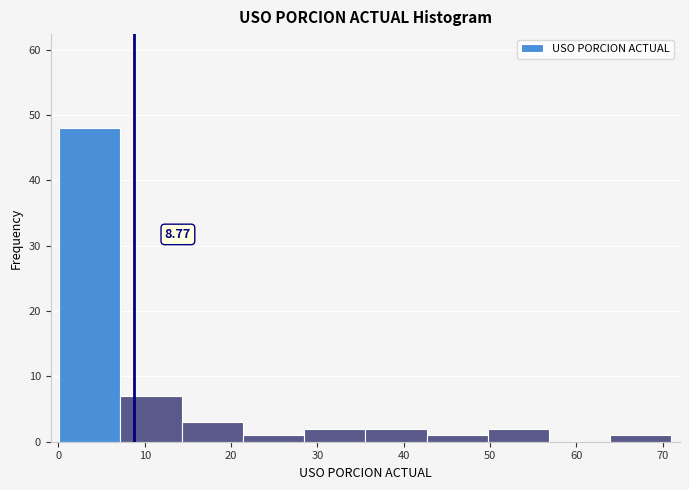

Over which range of the x-axis is the bar tallest?

0 to 7